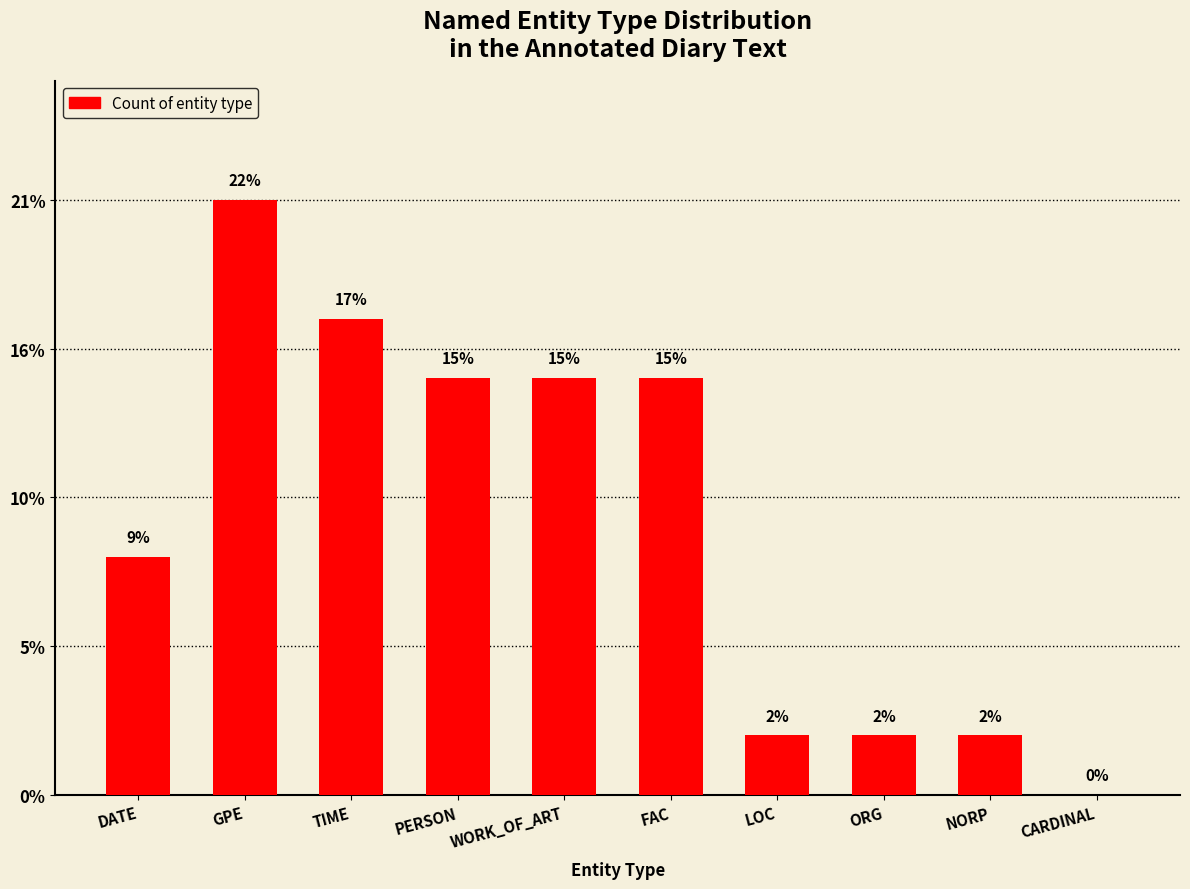

Count the number of data series in this chart.

1